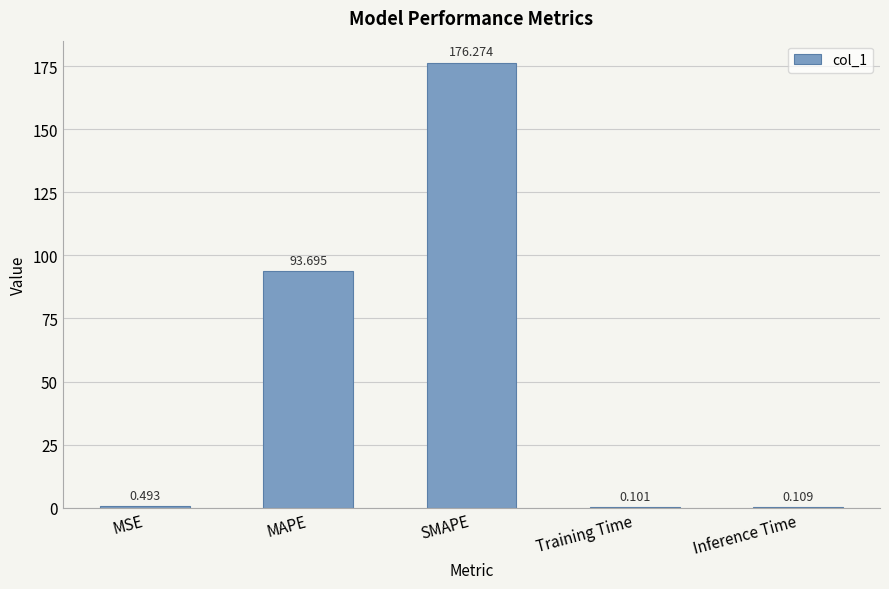

Between SMAPE and Training Time, which is larger?

SMAPE